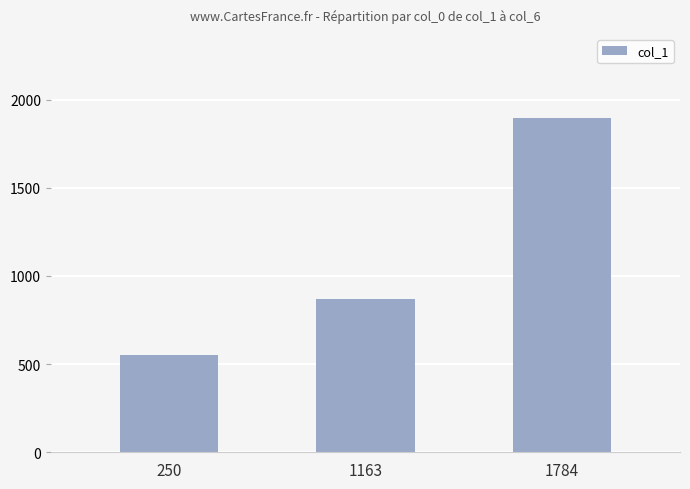

Approximately how many times larger is the value at 1163 compared to 250?

1.6